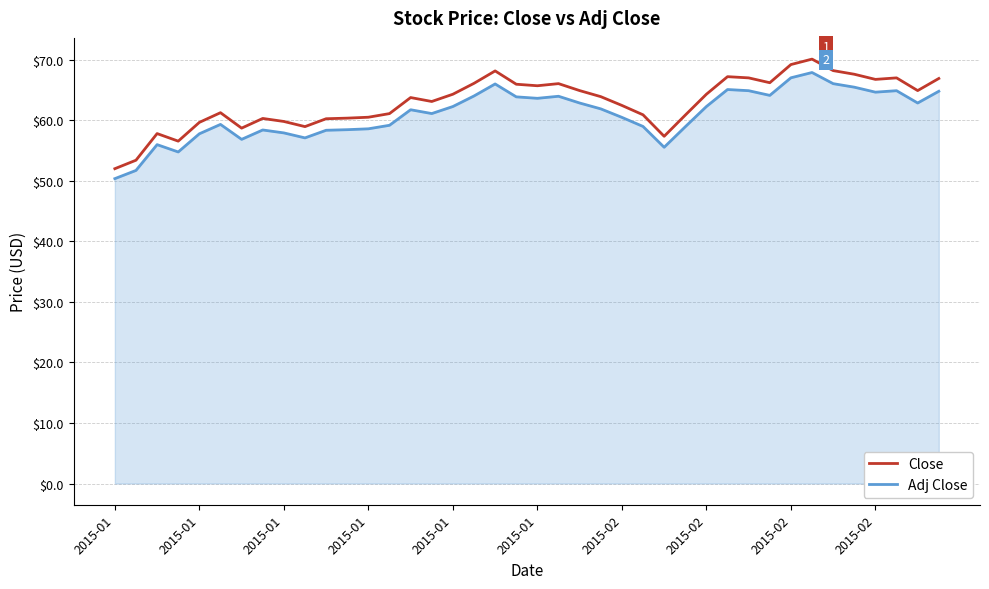

True or false: Close and Adj Close cross at least once.

False